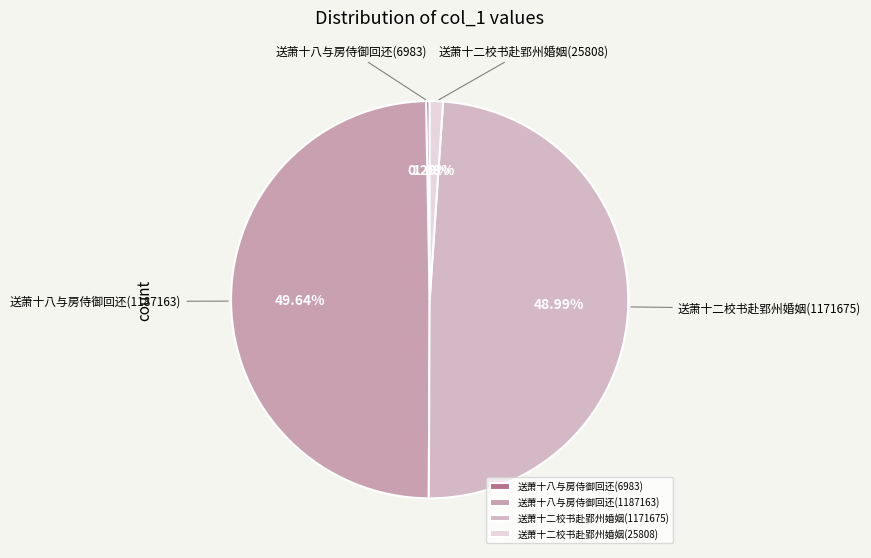

True or false: 送萧十二校书赴郢州婚姻(25808) accounts for 9% of the total.

False